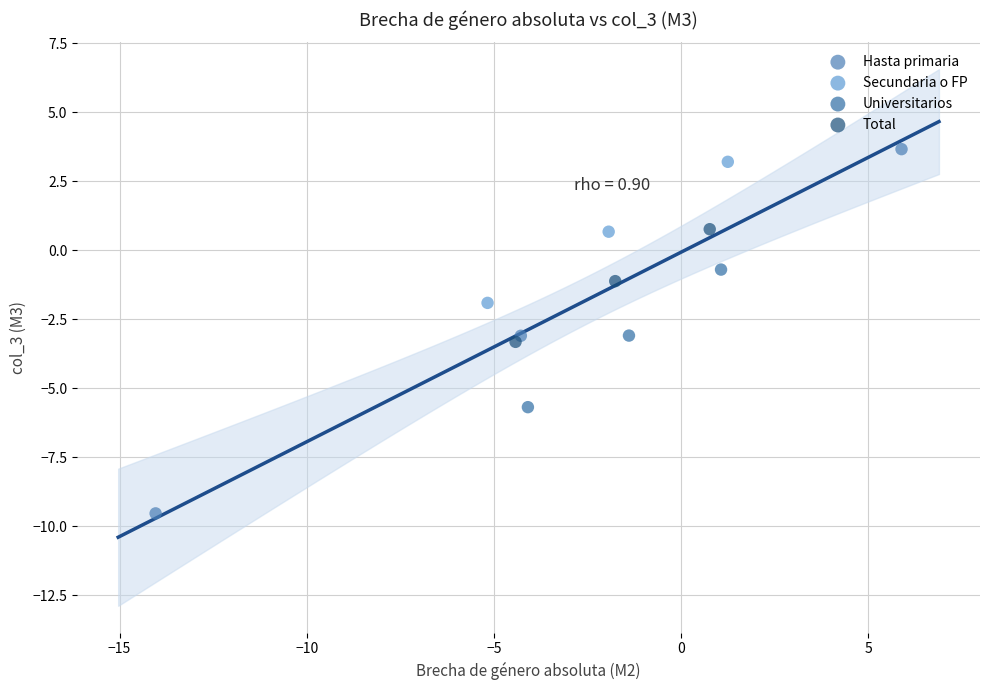

Which series reaches the maximum Y coordinate?

Hasta primaria